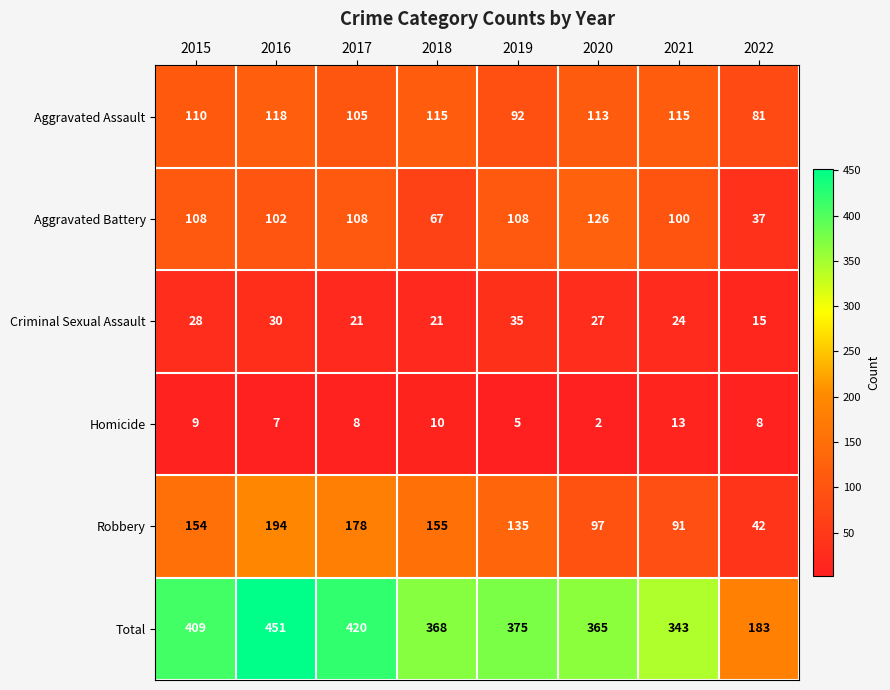

What is the sum of all Criminal Sexual Assault values?

201